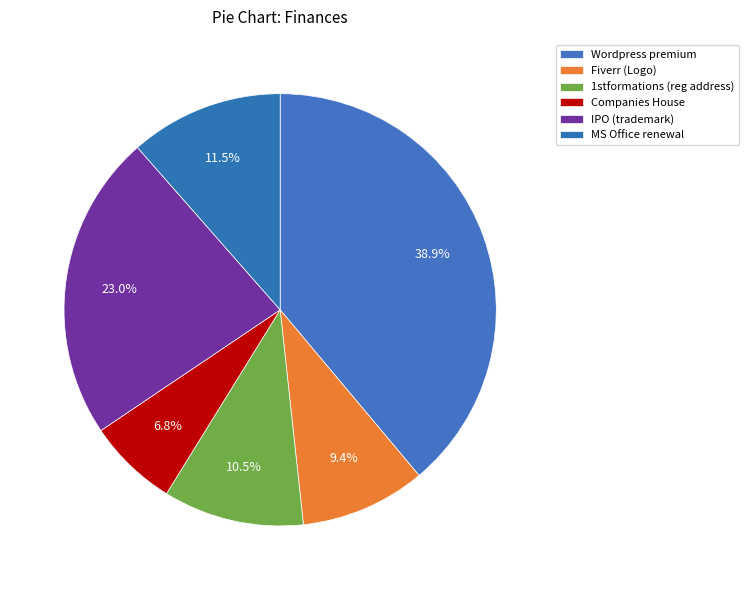

How many segments does this pie chart have?

6